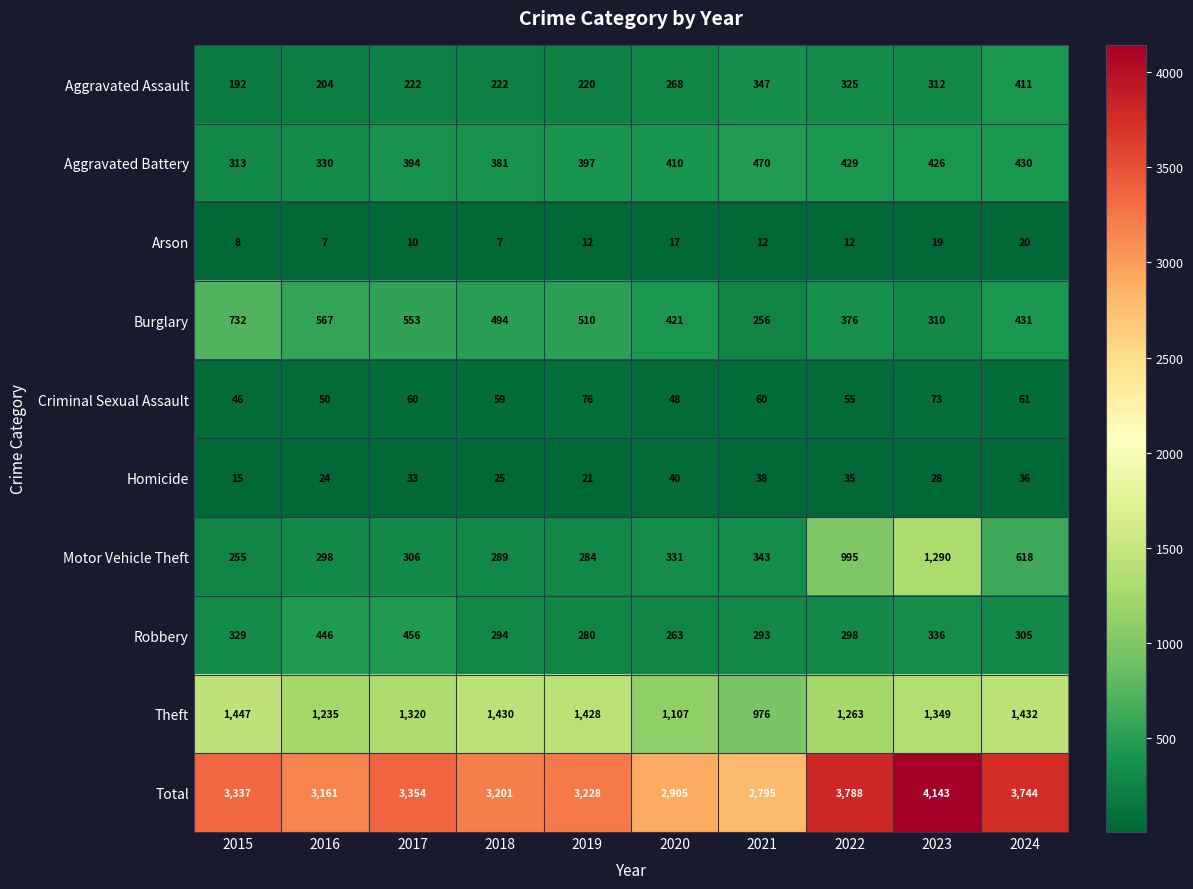

What is the lowest value of the Motor Vehicle Theft series?

255